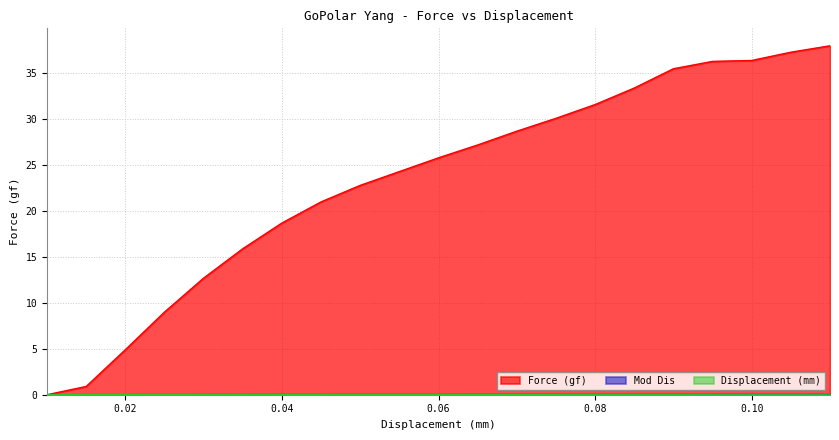

Count the number of data series in this chart.

3